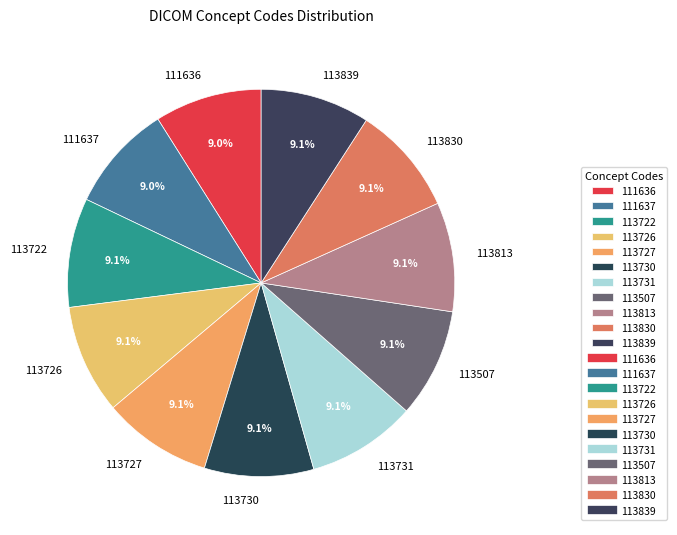

Do 113830 and 113813 together represent more than half of the pie?

No